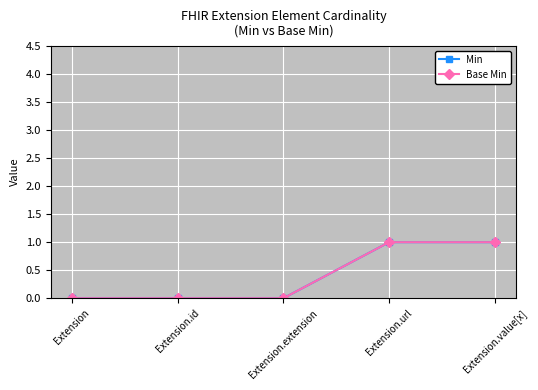

Which series changed the most between Extension and Extension.id?

Min